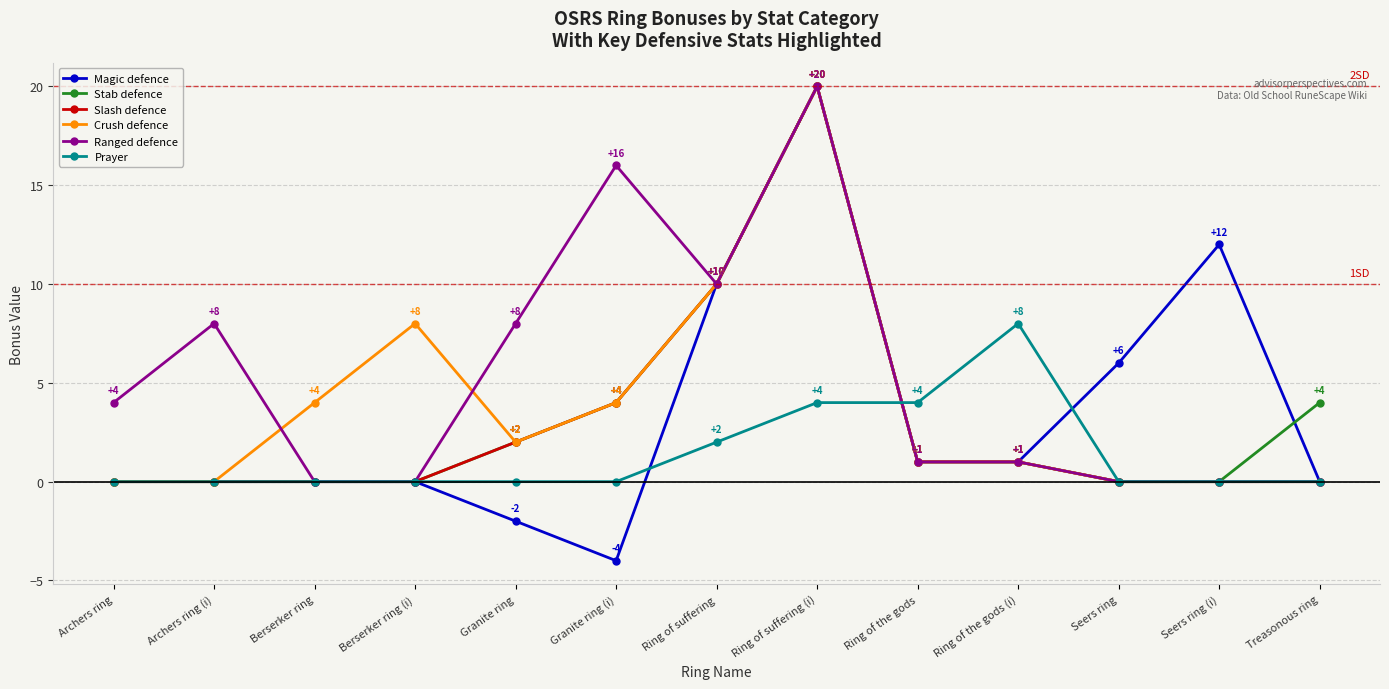

Reading left to right, what are all the values shown in this chart?

Magic defence: Archers ring=0	Archers ring (i)=0	Berserker ring=0	Berserker ring (i)=0	Granite ring=-2	Granite ring (i)=-4	Ring of suffering=10	Ring of suffering (i)=20	Ring of the gods=1	Ring of the gods (i)=1	Seers ring=6	Seers ring (i)=12	Treasonous ring=0
Stab defence: Archers ring=0	Archers ring (i)=0	Berserker ring=0	Berserker ring (i)=0	Granite ring=2	Granite ring (i)=4	Ring of suffering=10	Ring of suffering (i)=20	Ring of the gods=1	Ring of the gods (i)=1	Seers ring=0	Seers ring (i)=0	Treasonous ring=4
Slash defence: Archers ring=0	Archers ring (i)=0	Berserker ring=0	Berserker ring (i)=0	Granite ring=2	Granite ring (i)=4	Ring of suffering=10	Ring of suffering (i)=20	Ring of the gods=1	Ring of the gods (i)=1	Seers ring=0	Seers ring (i)=0	Treasonous ring=0
Crush defence: Archers ring=0	Archers ring (i)=0	Berserker ring=4	Berserker ring (i)=8	Granite ring=2	Granite ring (i)=4	Ring of suffering=10	Ring of suffering (i)=20	Ring of the gods=1	Ring of the gods (i)=1	Seers ring=0	Seers ring (i)=0	Treasonous ring=0
Ranged defence: Archers ring=4	Archers ring (i)=8	Berserker ring=0	Berserker ring (i)=0	Granite ring=8	Granite ring (i)=16	Ring of suffering=10	Ring of suffering (i)=20	Ring of the gods=1	Ring of the gods (i)=1	Seers ring=0	Seers ring (i)=0	Treasonous ring=0
Prayer: Archers ring=0	Archers ring (i)=0	Berserker ring=0	Berserker ring (i)=0	Granite ring=0	Granite ring (i)=0	Ring of suffering=2	Ring of suffering (i)=4	Ring of the gods=4	Ring of the gods (i)=8	Seers ring=0	Seers ring (i)=0	Treasonous ring=0